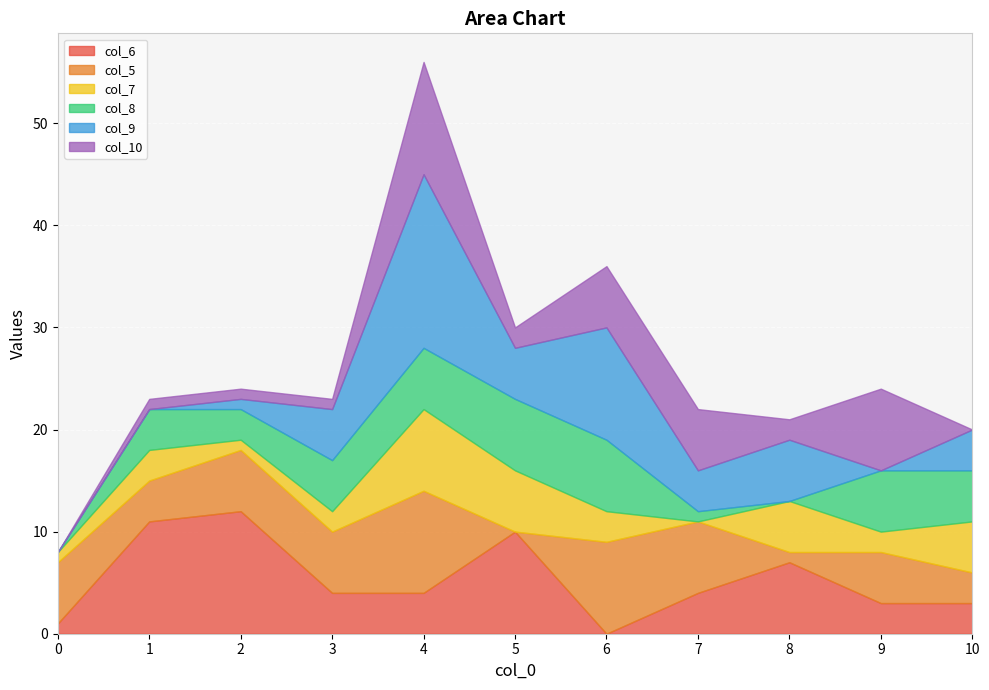

Reading left to right, extract all data points from this chart.

col_6: 1	11	12	4	4	10	0	4	7	3	3
col_5: 6	4	6	6	10	0	9	7	1	5	3
col_7: 1	3	1	2	8	6	3	0	5	2	5
col_8: 0	4	3	5	6	7	7	1	0	6	5
col_9: 0	0	1	5	17	5	11	4	6	0	4
col_10: 0	1	1	1	11	2	6	6	2	8	0